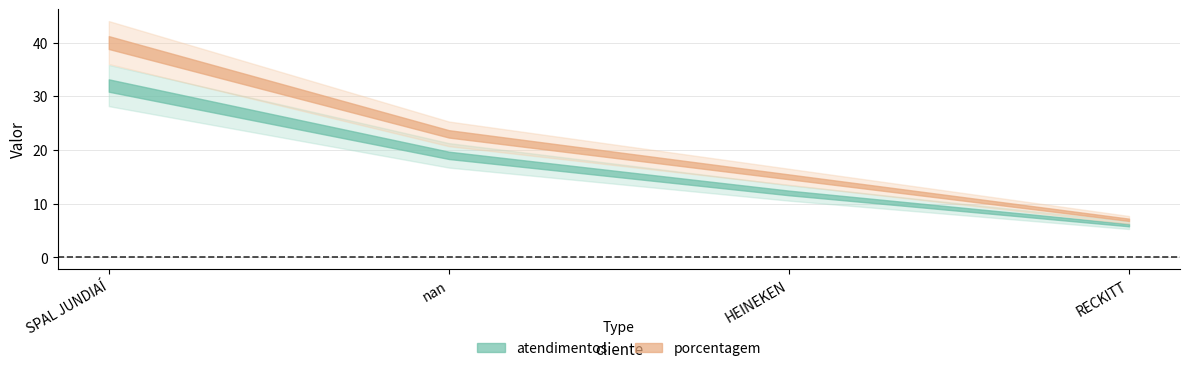

The value of atendimentos at SPAL JUNDIAÍ is 44. True or false?

False